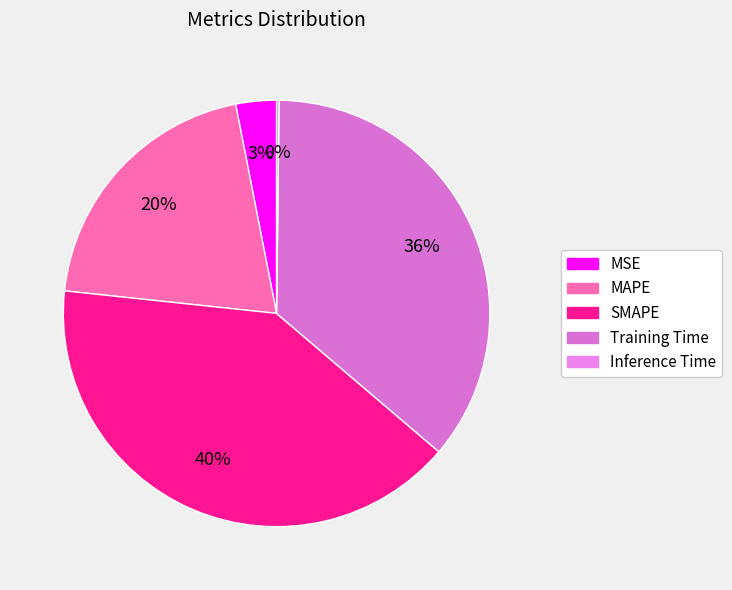

Is there a majority slice in this chart?

No